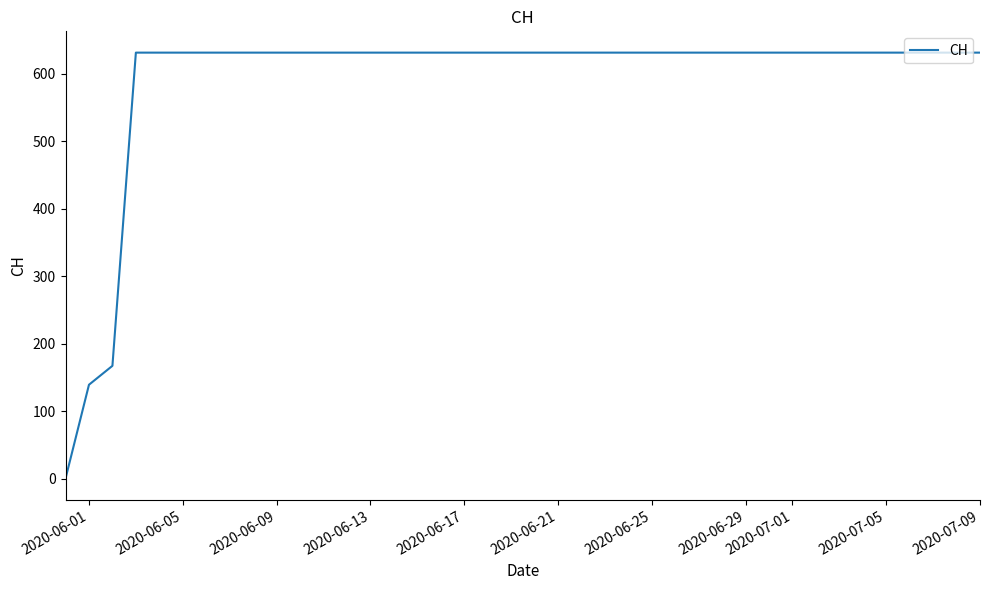

What is the maximum value shown in the chart?

631